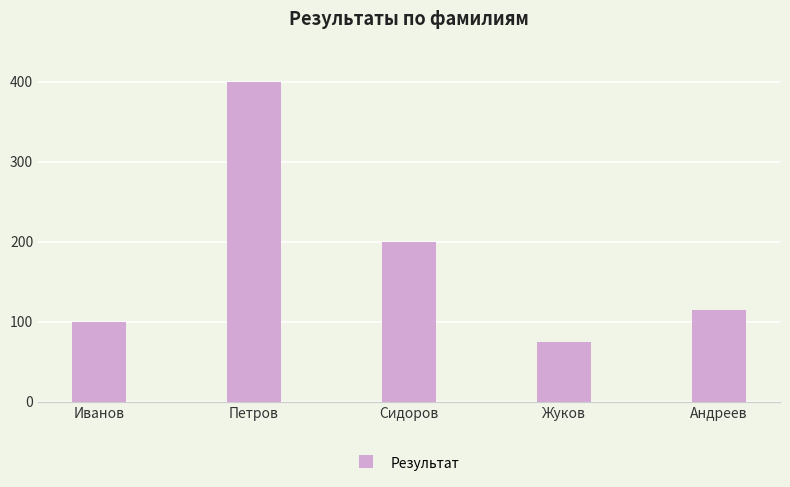

Reading right to left, transcribe all the data shown in this chart.

Андреев=115	Жуков=75	Сидоров=200	Петров=400	Иванов=100